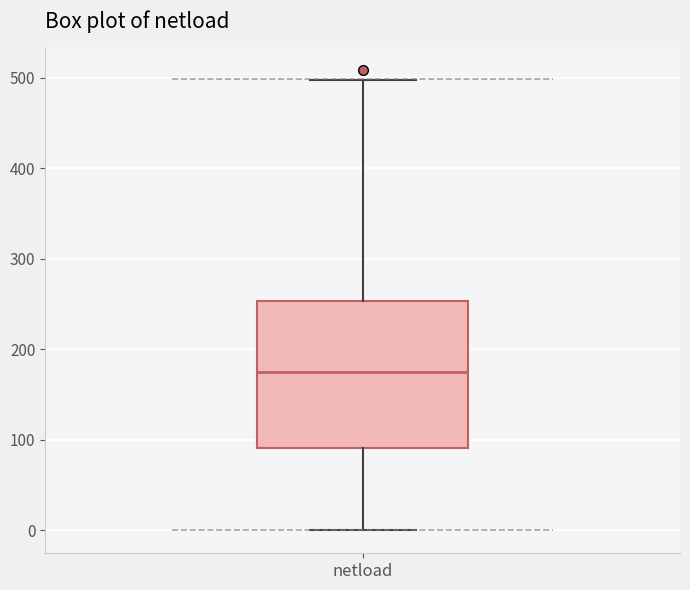

Transcribe this box plot: give where the median line is, the range the box spans, and where the two whiskers end, as read against the y-axis. The values are not printed on the chart, so give them approximately, as read against the axis.

median 180, box 90 to 250, whiskers 0 to 500